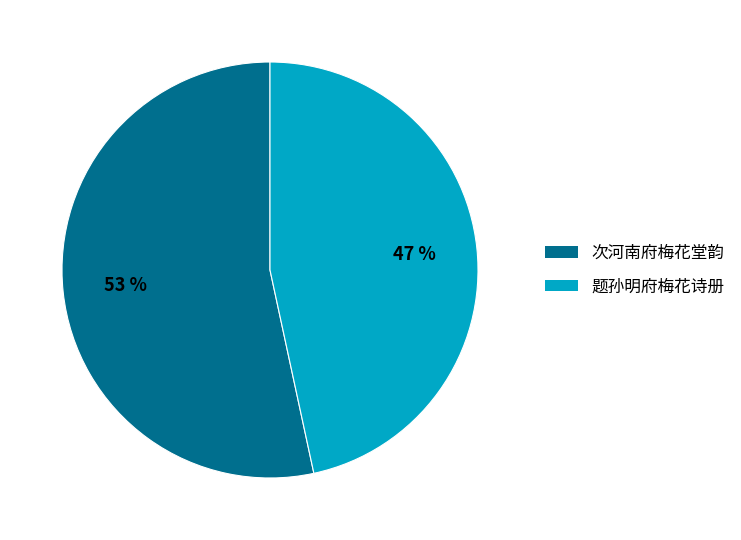

What percentage is the 题孙明府梅花诗册 slice, to the nearest percent?

47%